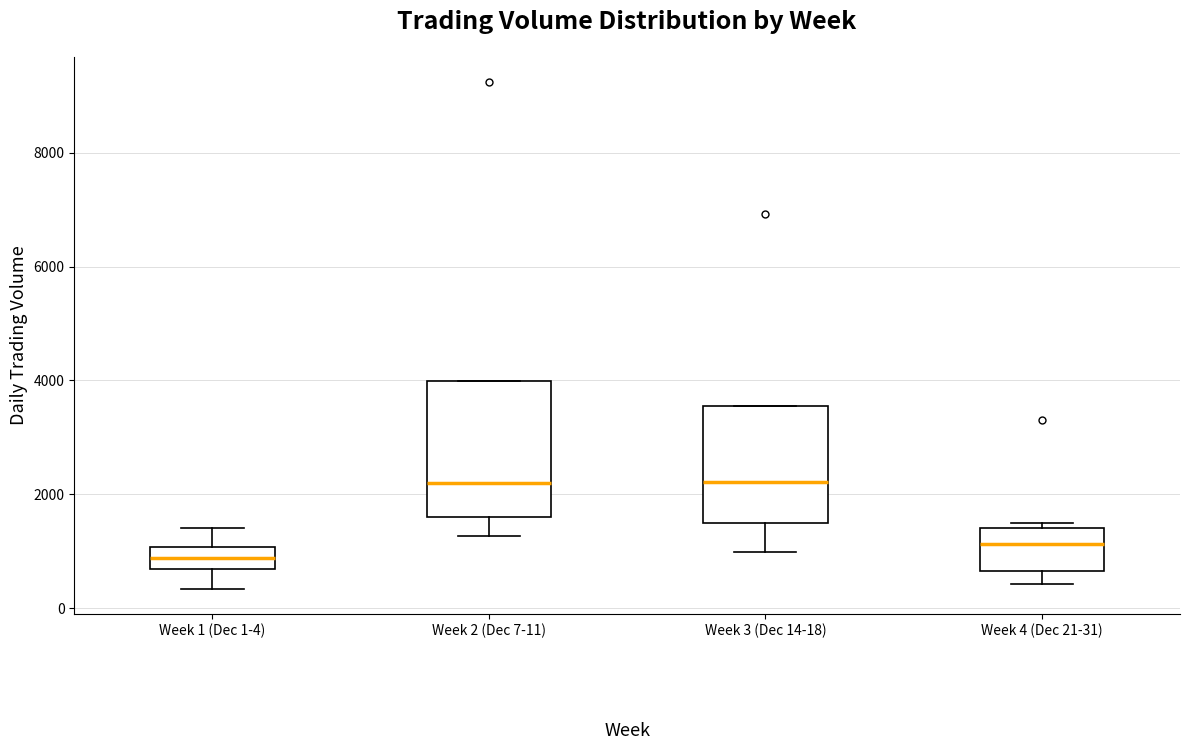

Reading left to right, transcribe this box plot: for each box, give where its median line is, the range the box spans, and where its two whiskers end, as read against the y-axis. The values are not printed on the chart, so give them approximately, as read against the axis.

Week 1 (Dec 1-4): median 800, box 600 to 1000, whiskers 400 to 1400
Week 2 (Dec 7-11): median 2200, box 1600 to 4000, whiskers 1200 to 4000
Week 3 (Dec 14-18): median 2200, box 1600 to 3600, whiskers 1000 to 3600
Week 4 (Dec 21-31): median 1200, box 600 to 1400, whiskers 400 to 1400 (just above the box's upper edge)